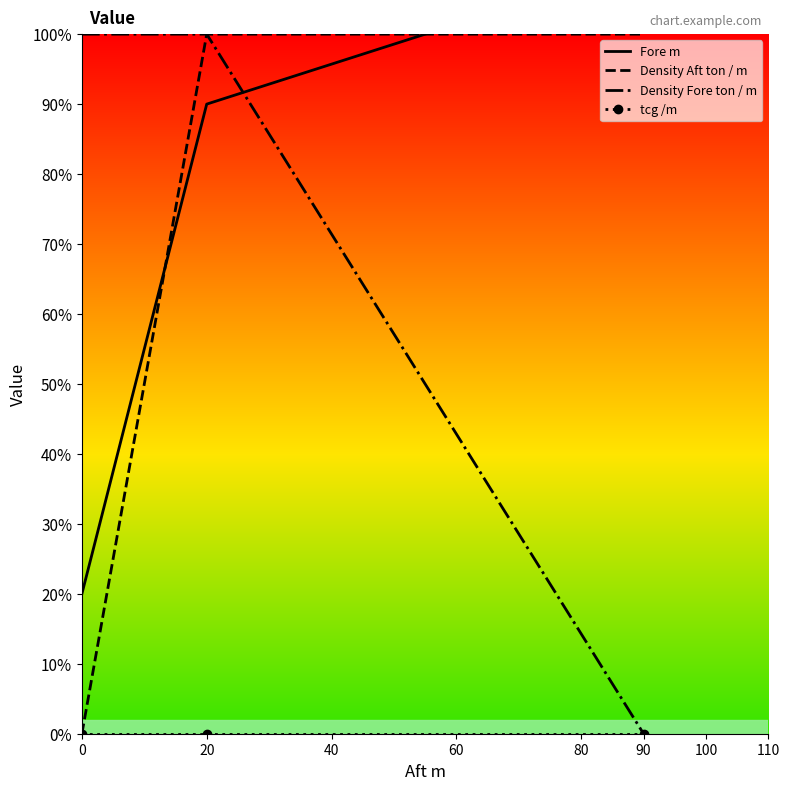

The Density Aft ton / m series shows 140 at 90. True or false?

False